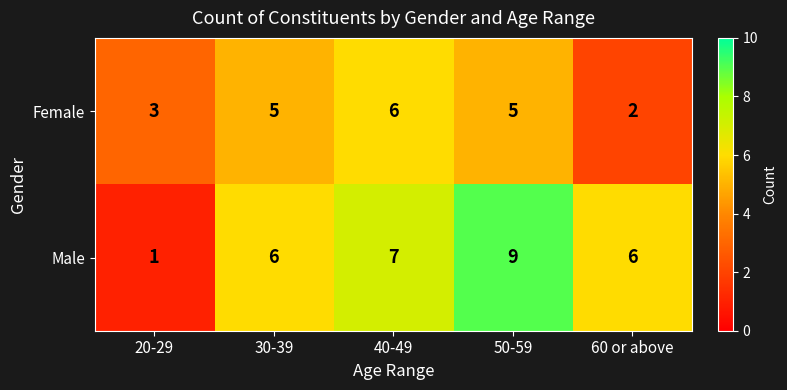

What value does the Male series have at 60 or above?

6